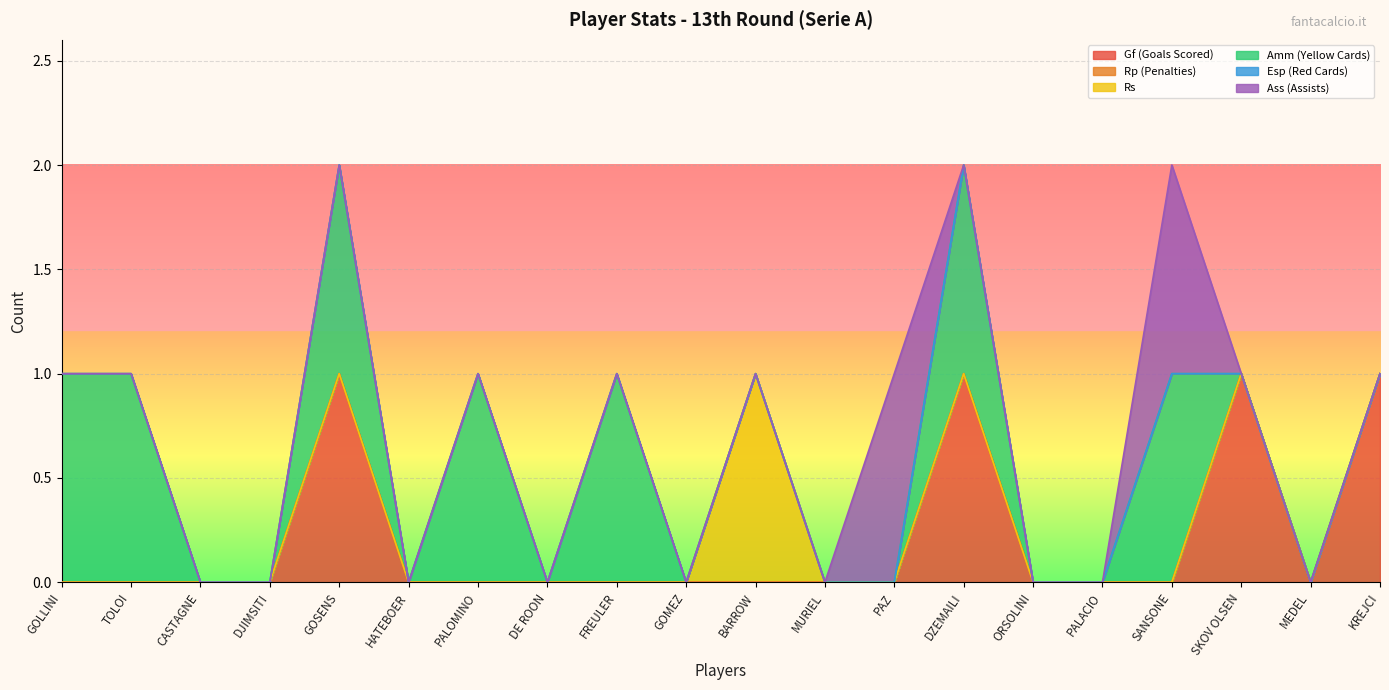

What is the label of the 4th point from the right?

SANSONE